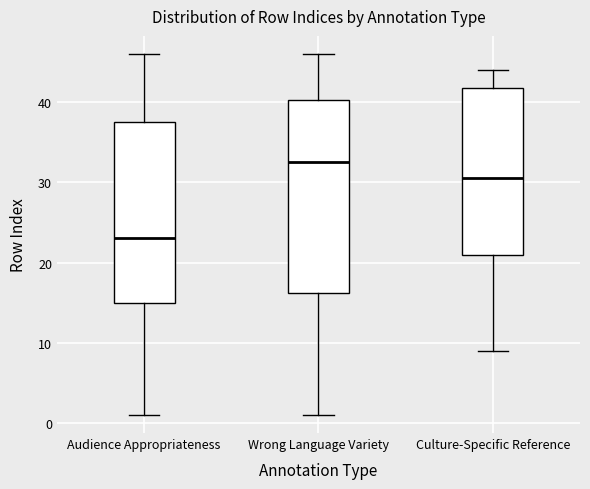

Where does the upper whisker of the box for Culture-Specific Reference end on the y-axis? The values are not printed on the chart, so give them approximately, as read against the axis.

44